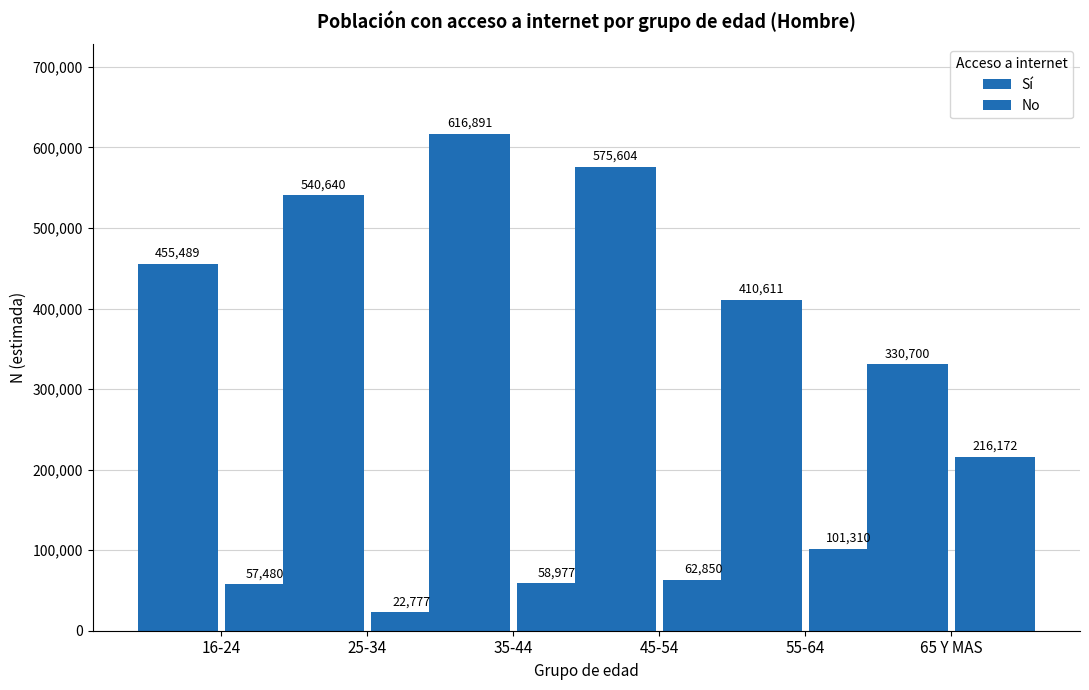

Count the number of data series in this chart.

2